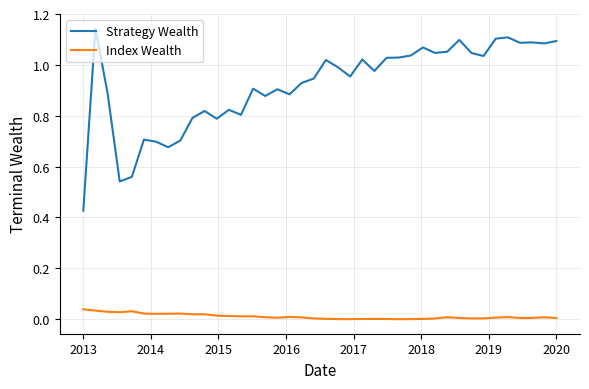

List the series in order of their overall mean, highest first.

Strategy Wealth, Index Wealth